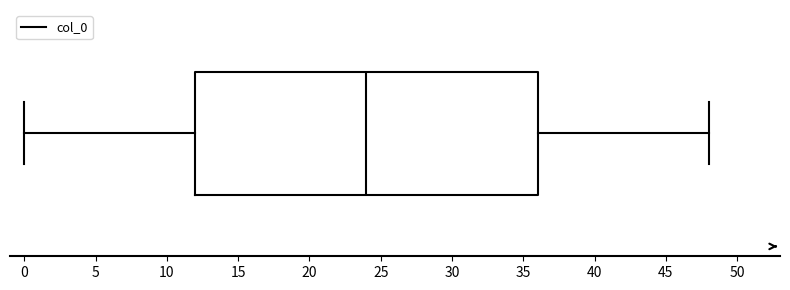

Transcribe this box plot: give where the median line is, the range the box spans, and where the two whiskers end, as read against the x-axis. The values are not printed on the chart, so give them approximately, as read against the axis.

median 24, box 12 to 36, whiskers 0 to 48